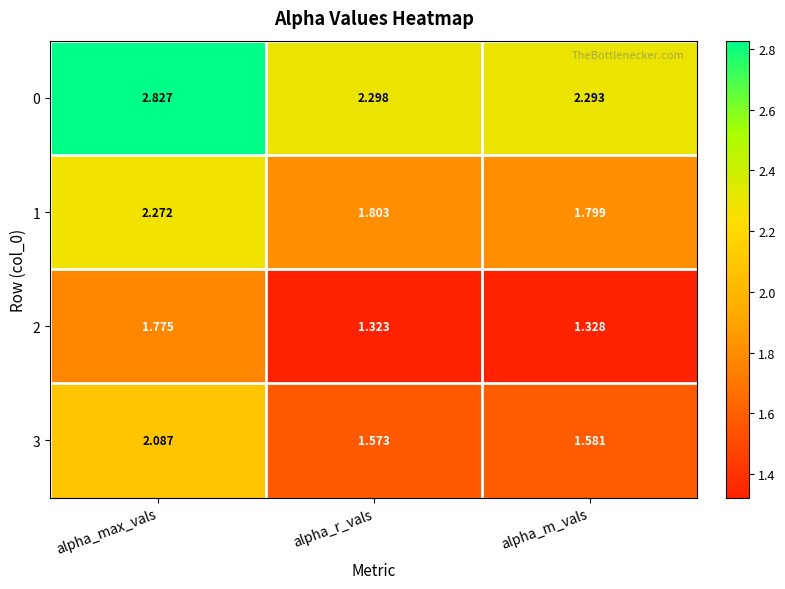

At which category does the chart reach its peak across all series?

alpha_max_vals